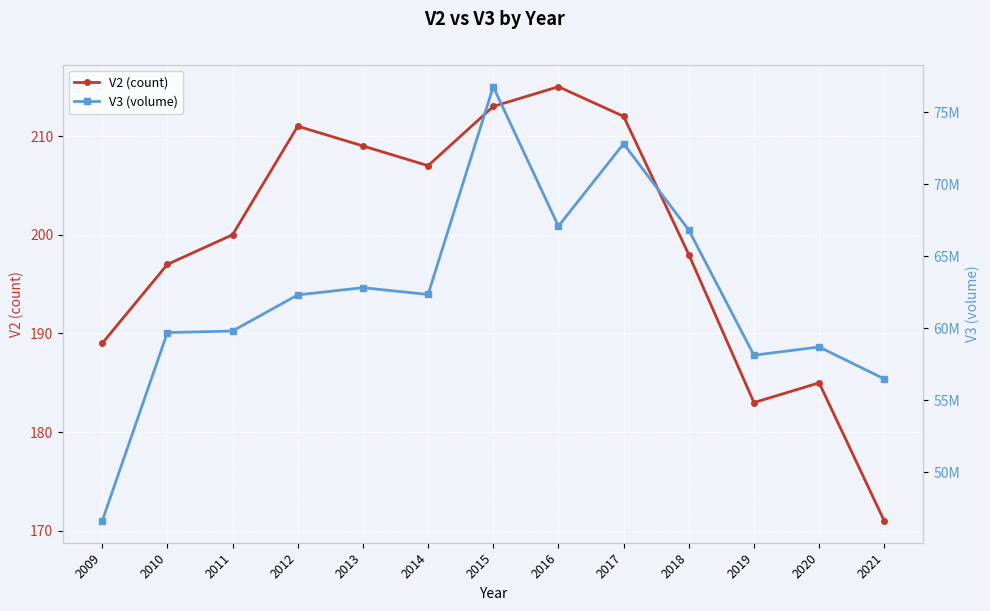

Rank the series by their maximum value, from highest to lowest.

V3 (volume), V2 (count)